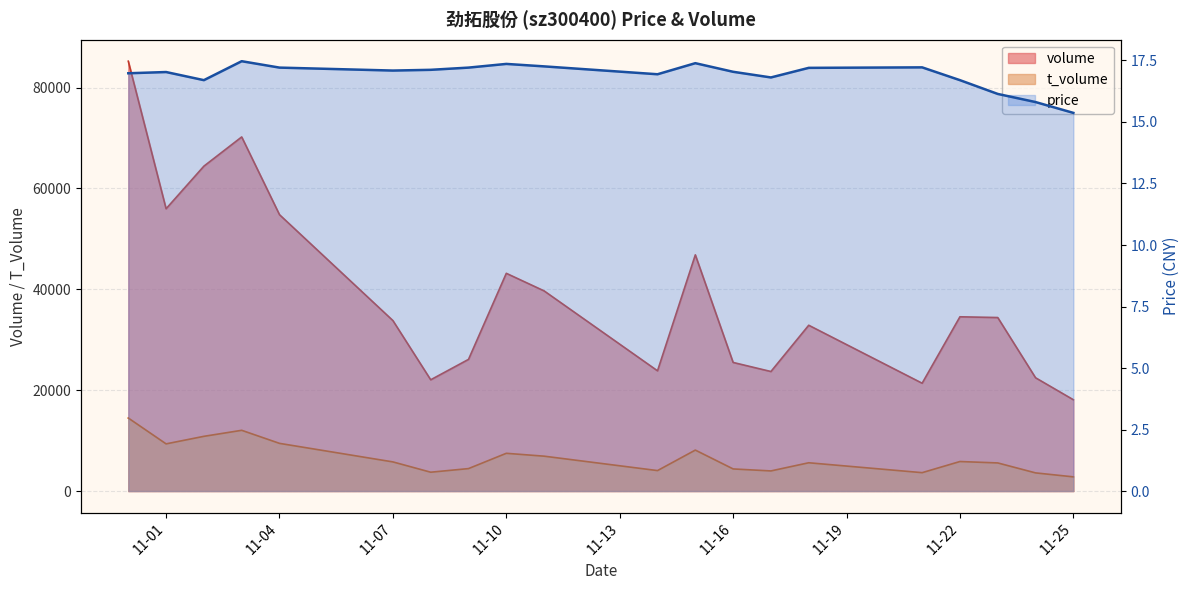

True or false: price has a value of 28.4 at 2022-11-08.

False